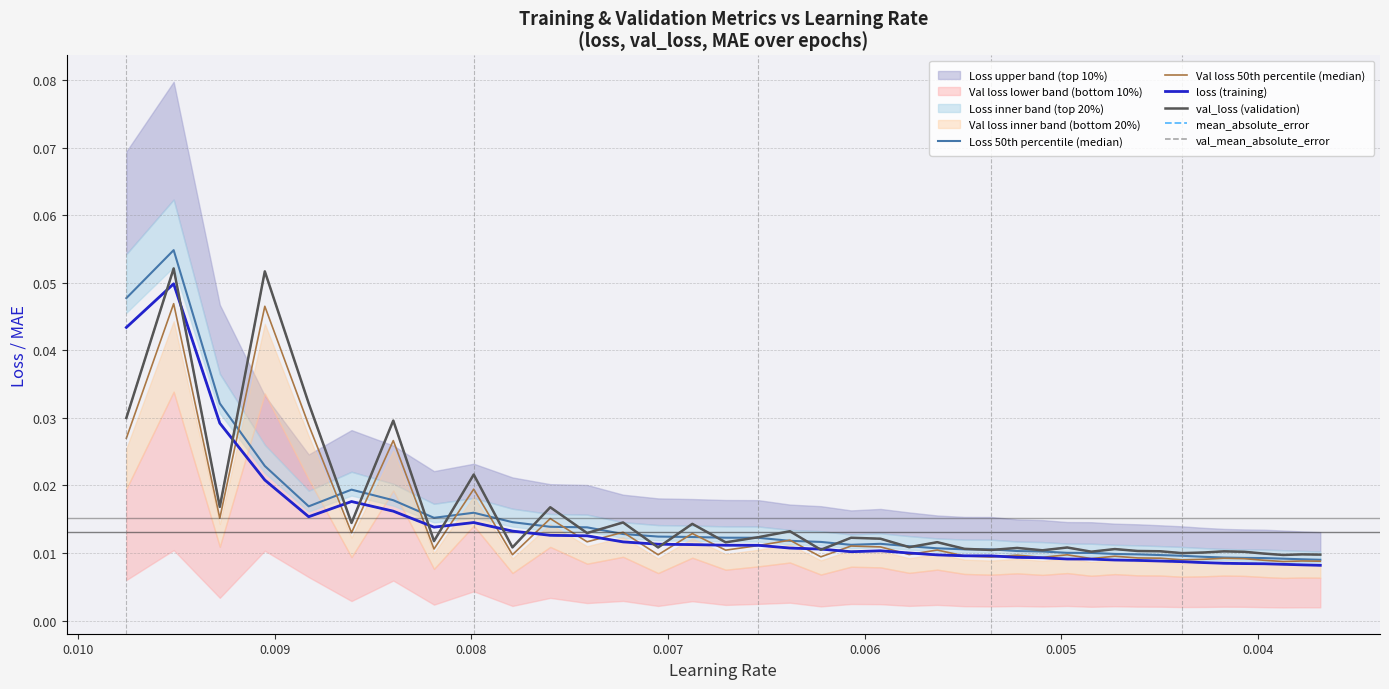

The val_mean_absolute_error series shows 0.0 at 0.003. True or false?

False